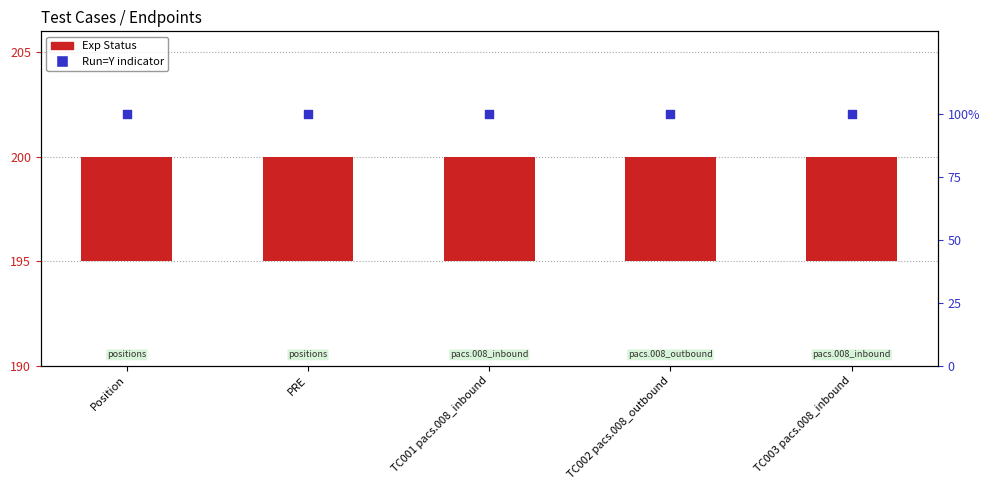

Is the value of Exp Status at TC001 pacs.008_inbound greater than the value of Run=Y (percentile) at PRE?

No